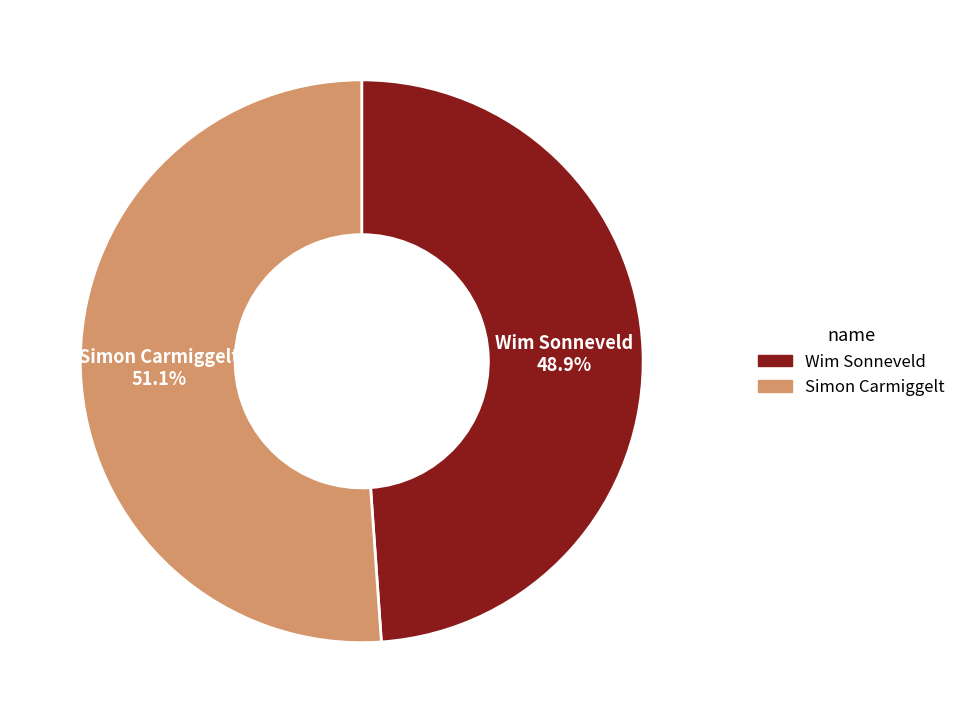

Is there any slice that represents more than half of the pie?

Yes